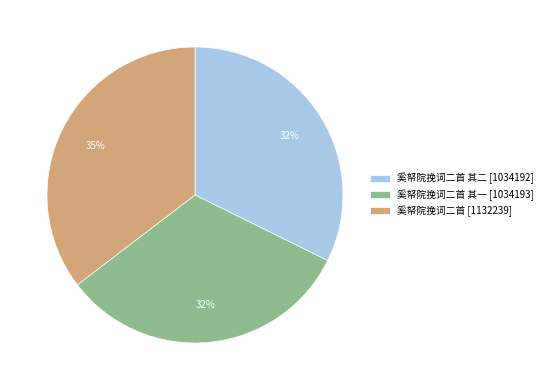

Is there any slice that represents more than half of the pie?

No